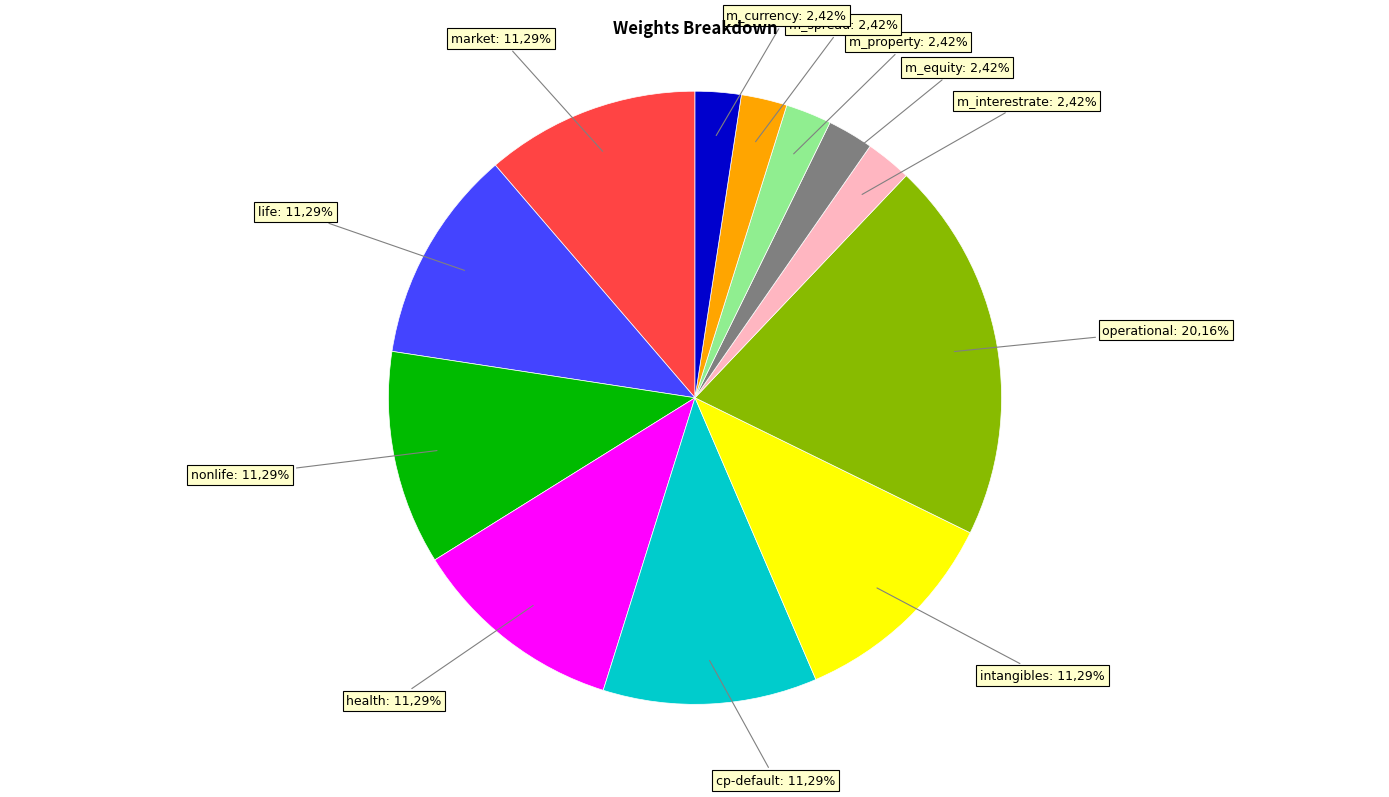

How many slices are in this pie chart?

12